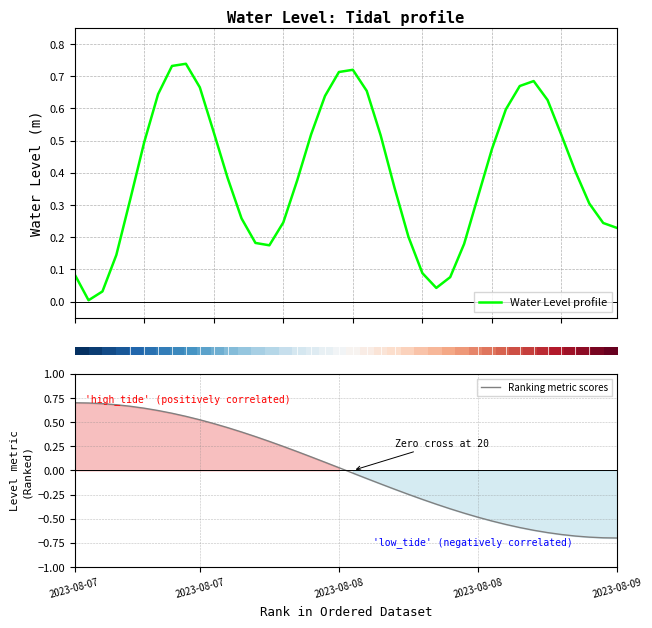

Is the value of Water Level profile at 5 greater than the value of Ranking metric scores at 22?

Yes